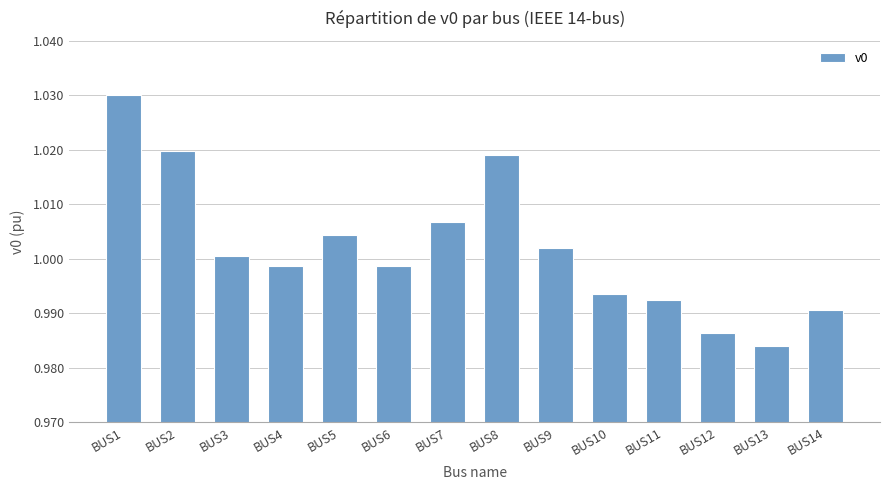

Which label corresponds to the largest value in the chart?

BUS1